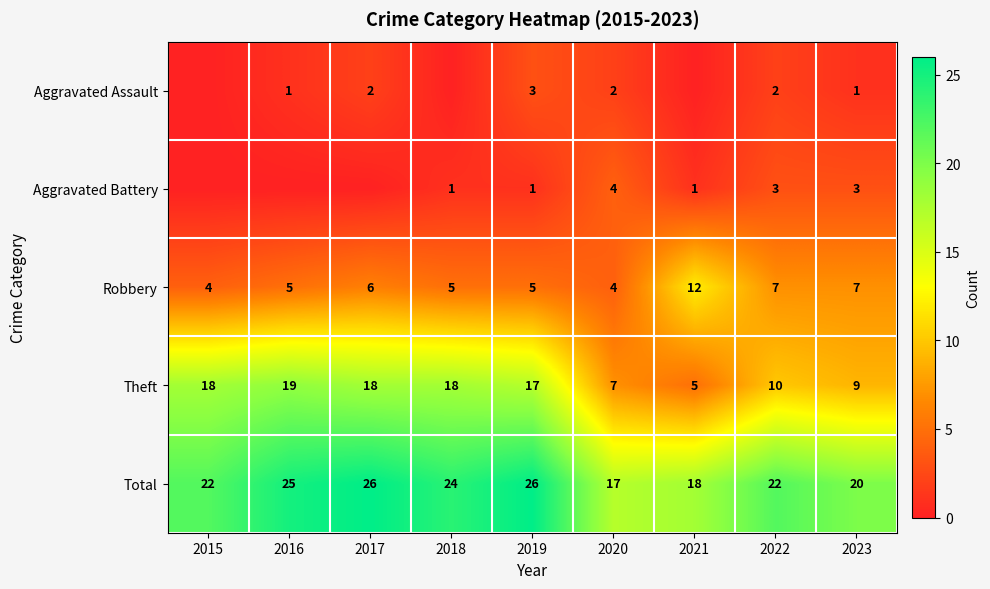

What is the spread (max minus min) of values at 2023?

19